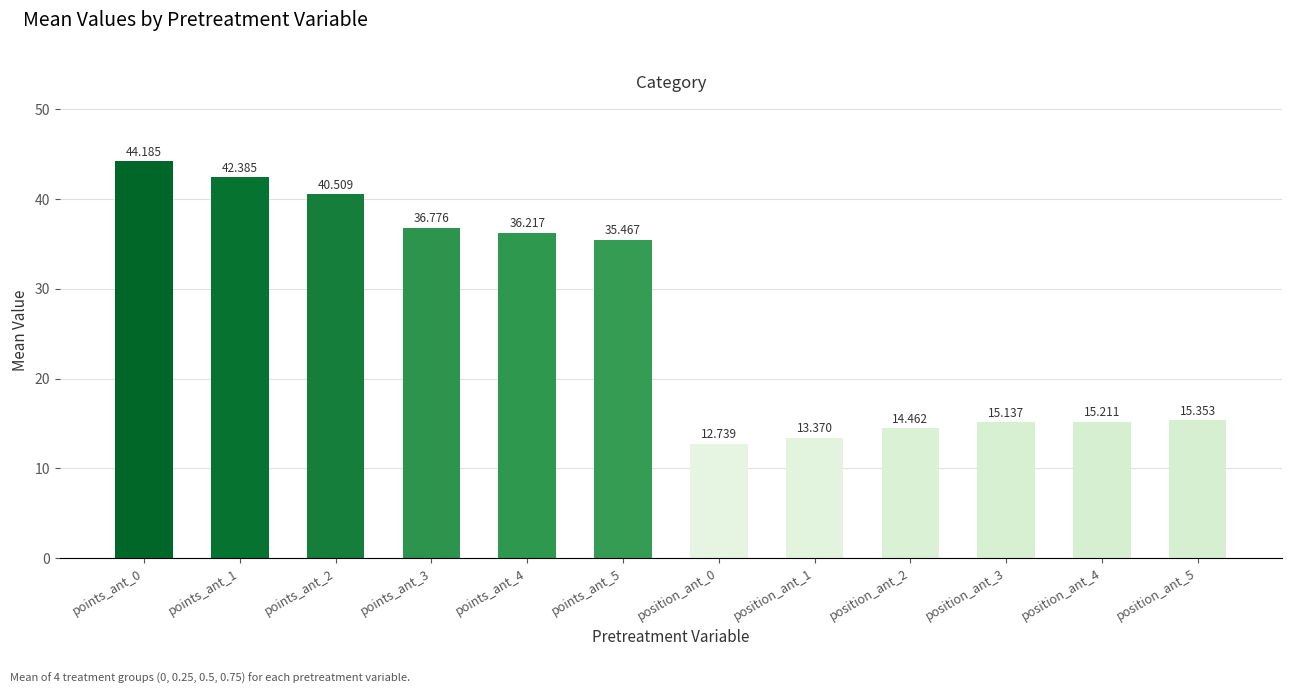

Is it true that the value at position_ant_3 is 27.0?

False